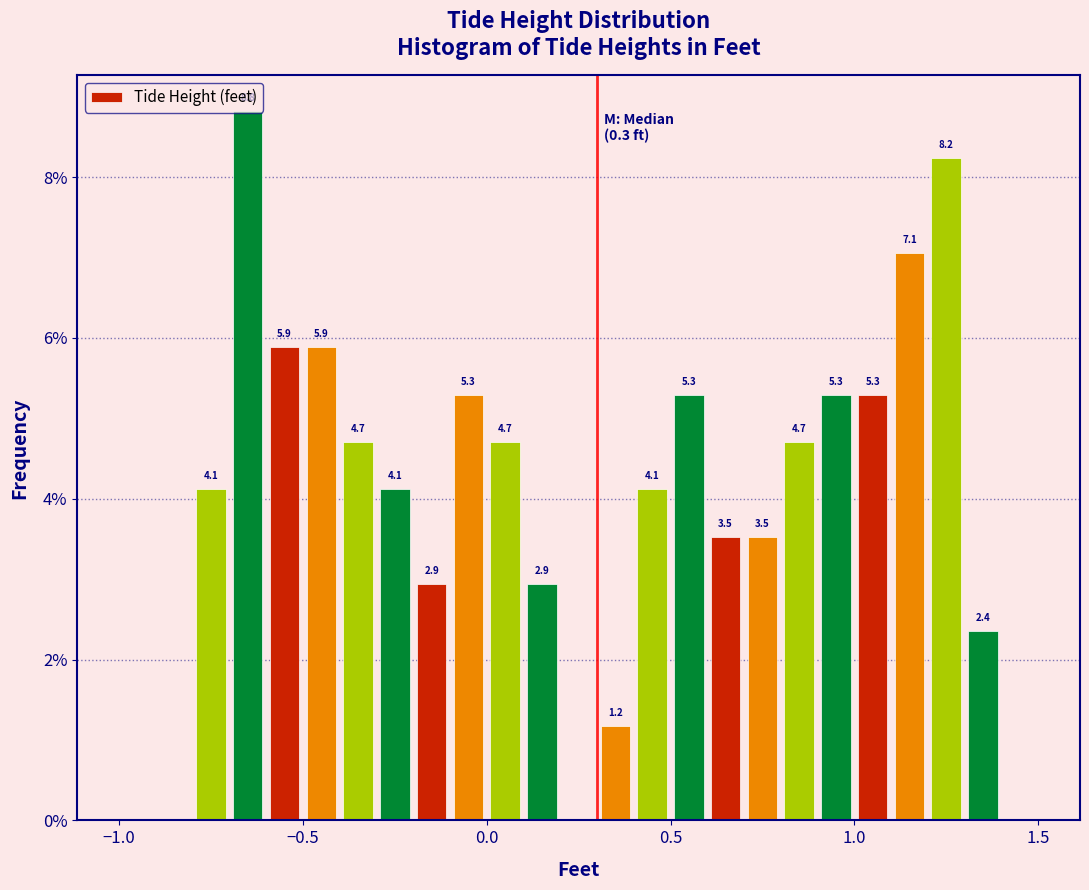

Read against the x-axis, roughly where is the centre of the tallest bar?

-0.65